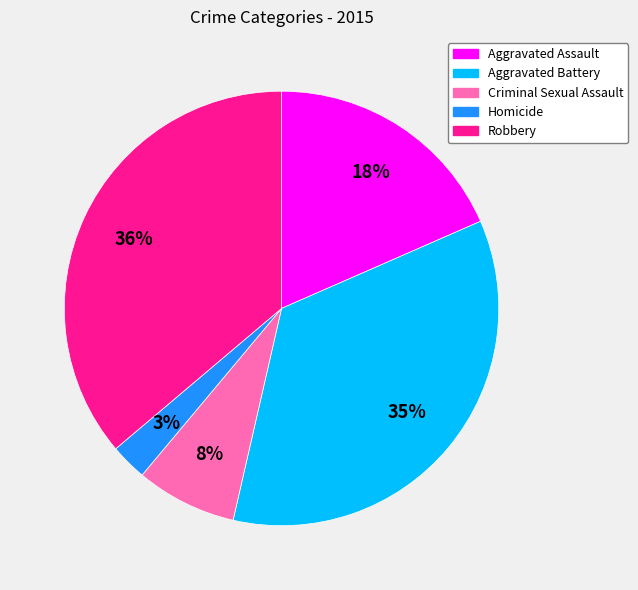

To the nearest percent, what is the difference between the Robbery and Aggravated Assault slice percentages?

18%